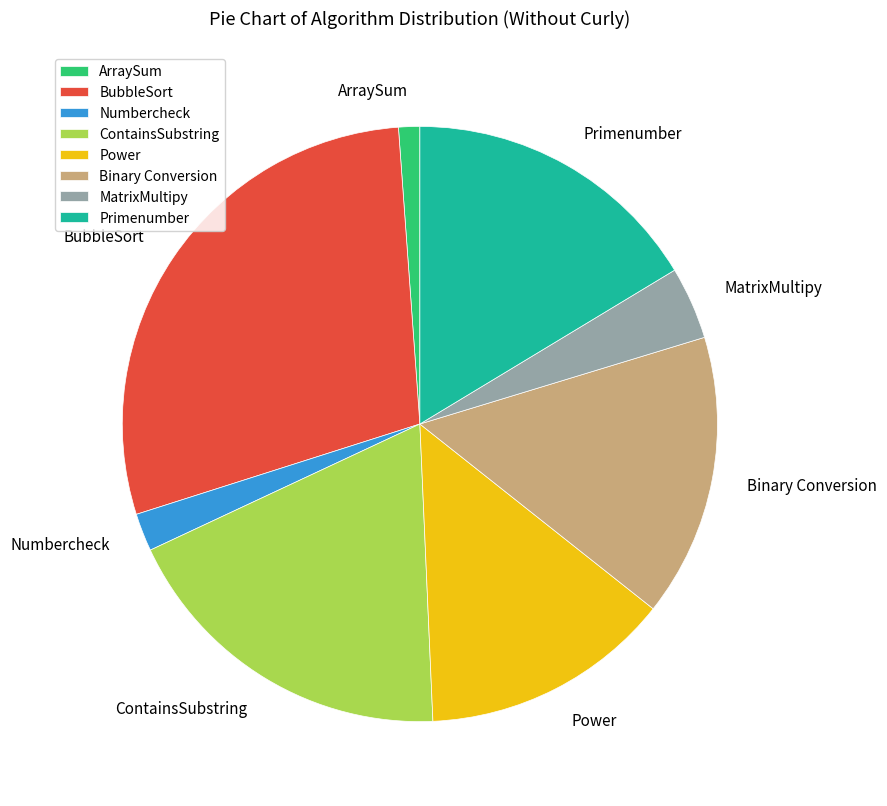

How many slices are in this pie chart?

8